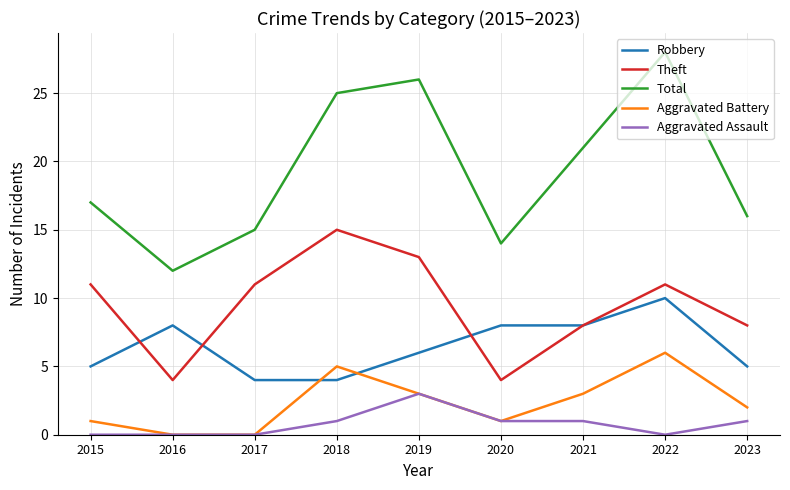

Which label corresponds to the largest value in the chart?

2022